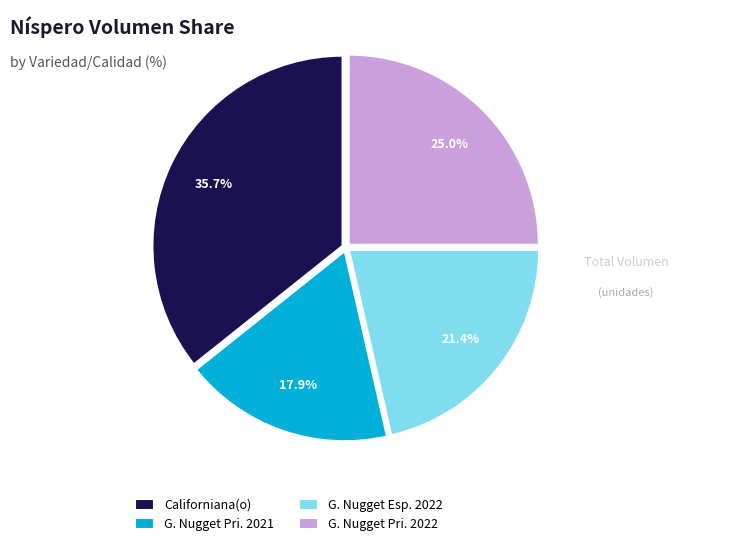

How many segments does this pie chart have?

4